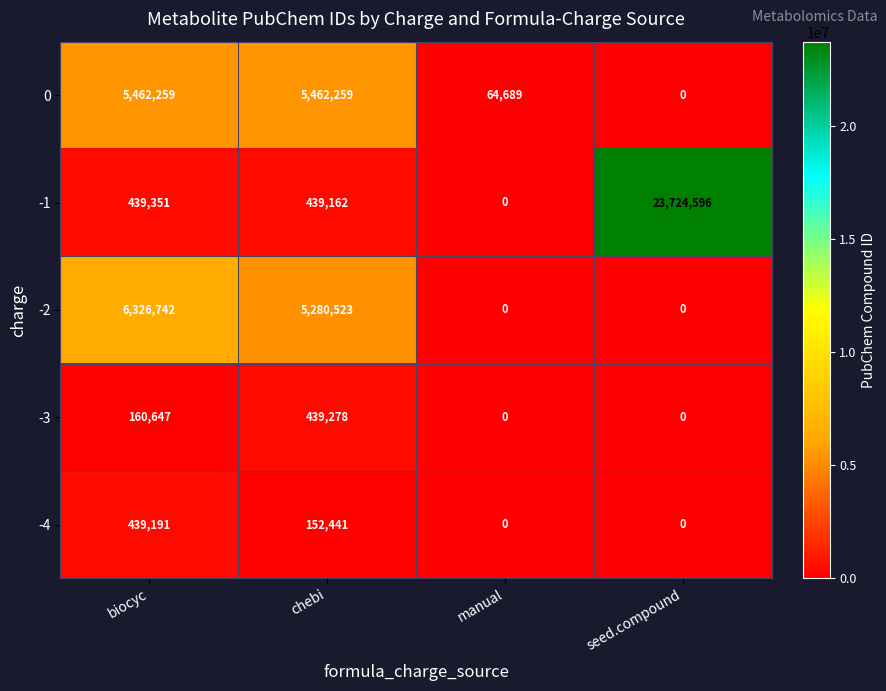

At which label is -4 closest to 219595?

chebi